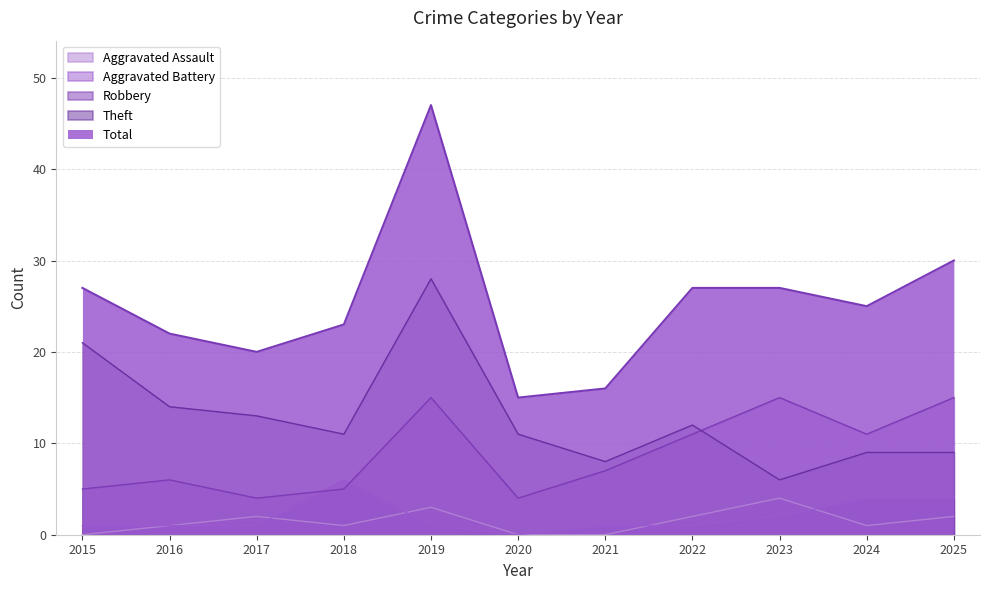

True or false: Aggravated Assault and Total cross at least once.

False